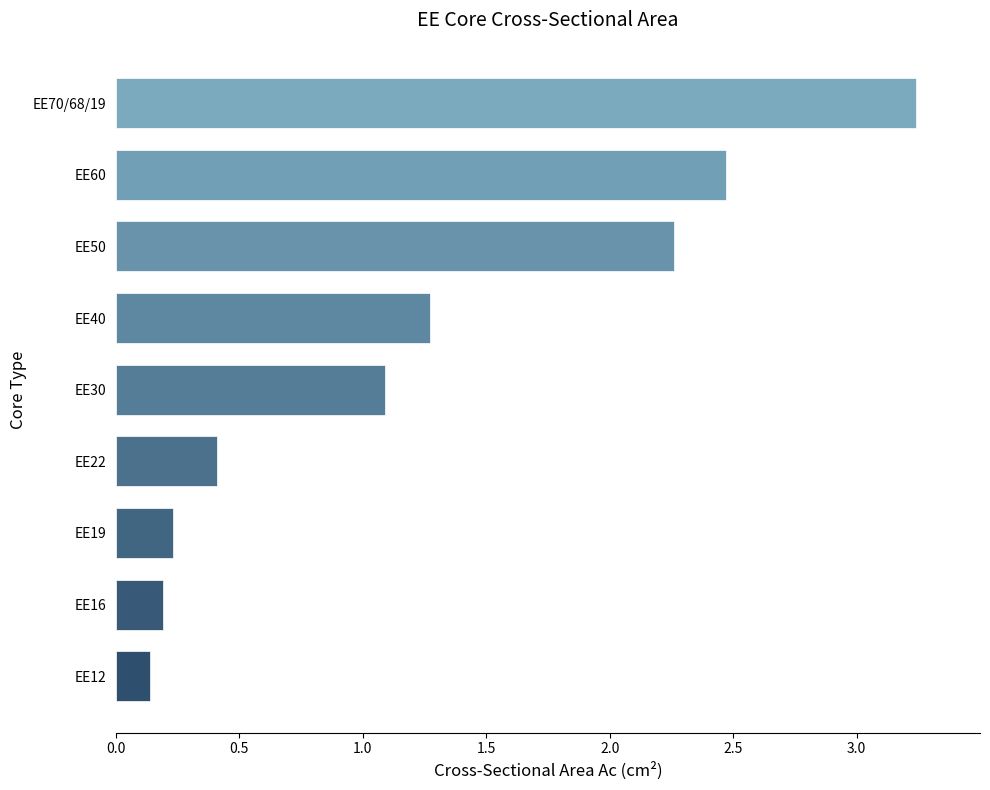

What is the difference between the maximum and minimum values?

3.1